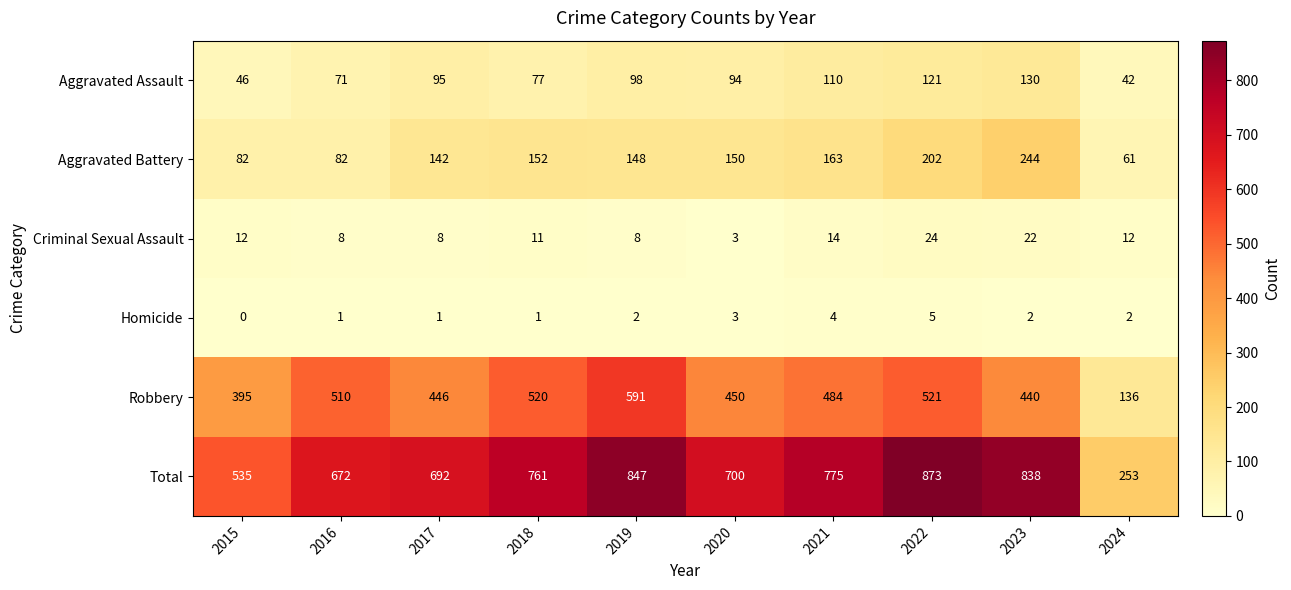

How many data points does each series have?

10